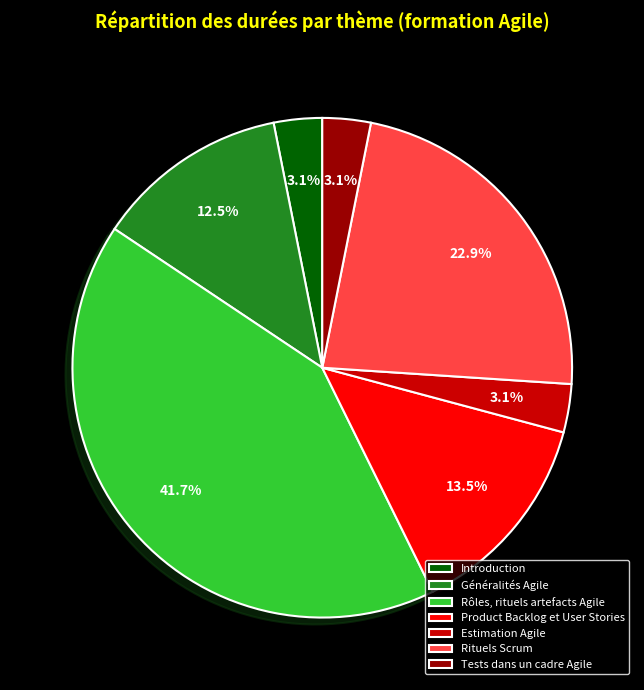

What percentage is NOT represented by Tests dans un cadre Agile?

96.9%